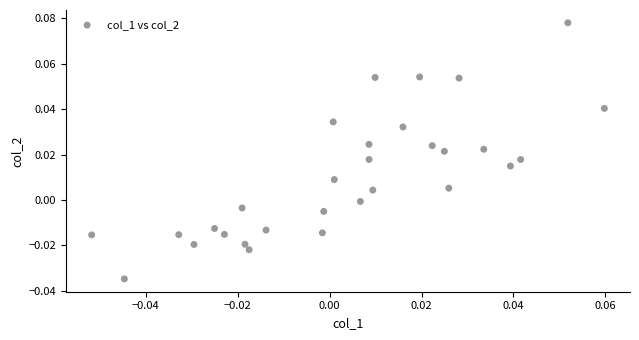

How many data points are displayed?

30